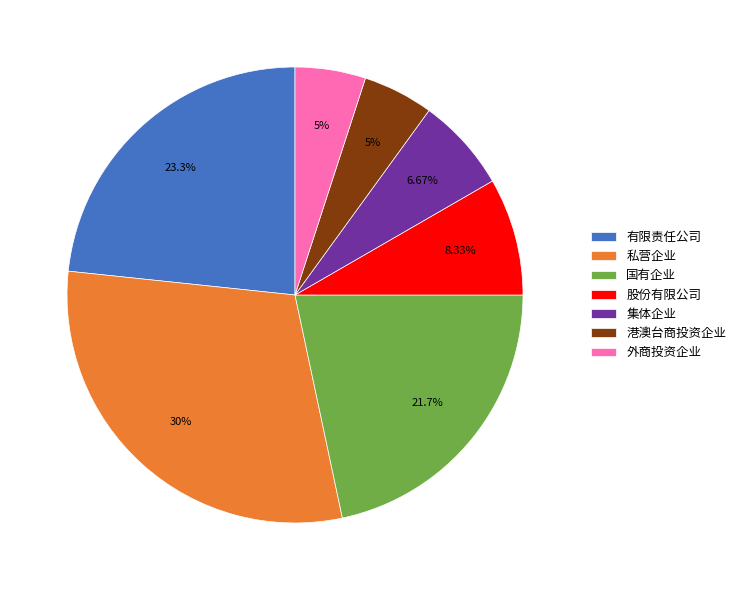

To the nearest percent, what is the difference between the largest and smallest slice percentages?

25%